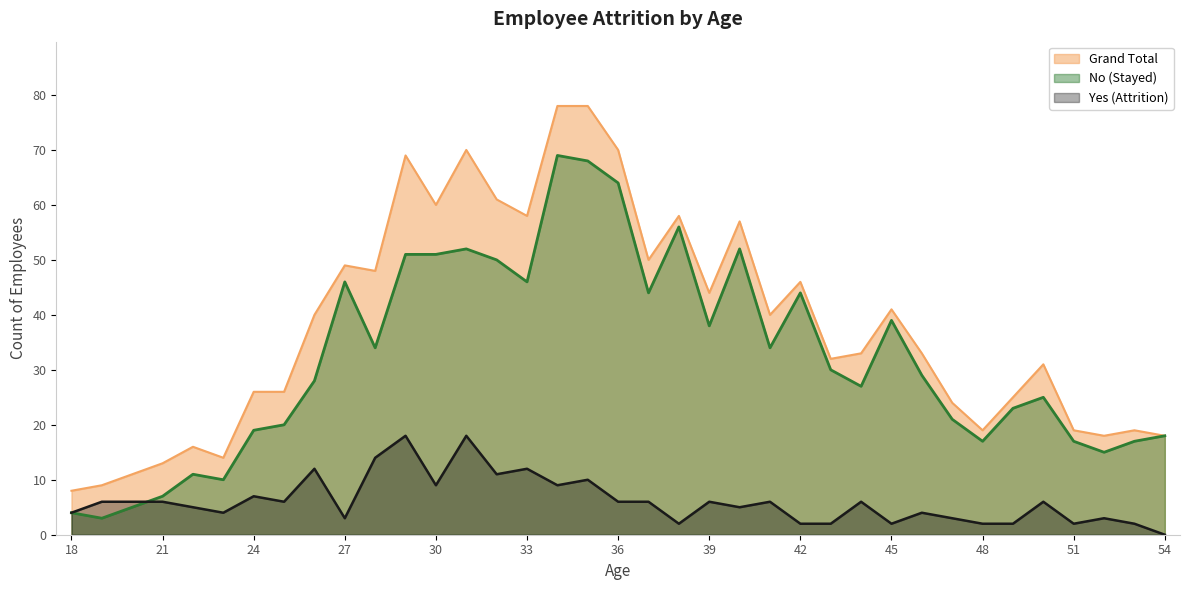

What are all the series names shown in the legend?

Grand Total, No (Stayed), Yes (Attrition)